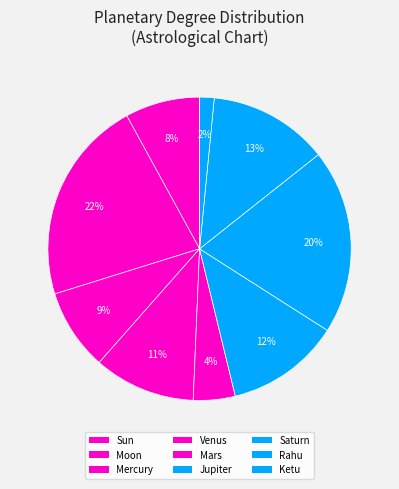

Does Sun represent more than half of the total?

No